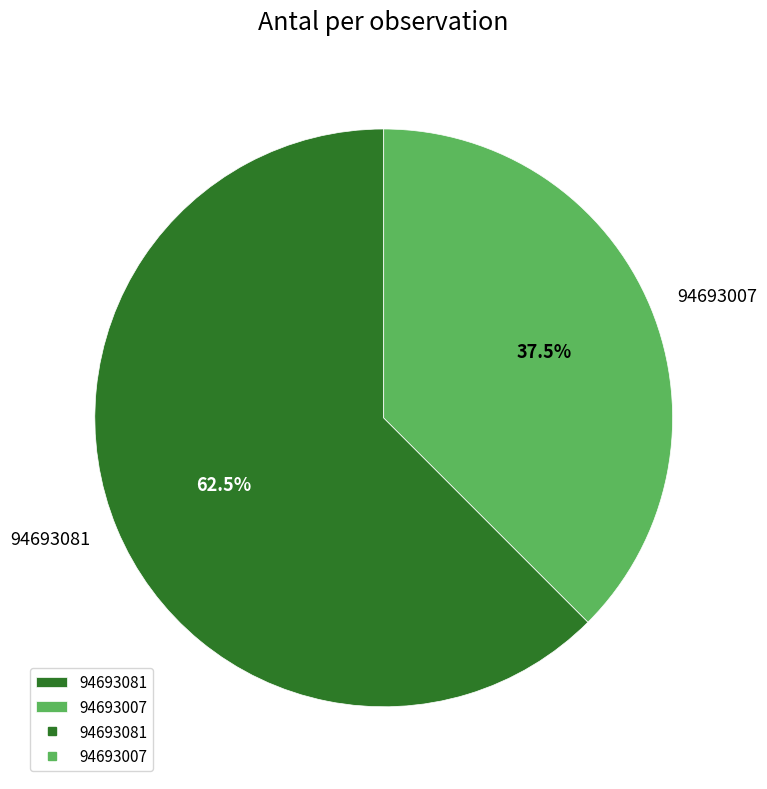

Rank the categories by value from highest to lowest.

94693081, 94693007